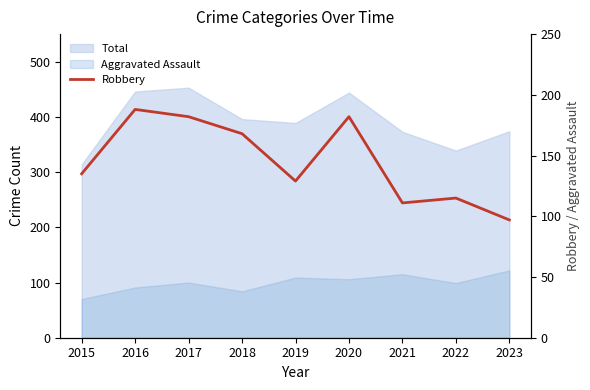

Rank the categories by value from lowest to highest.

2023, 2021, 2022, 2019, 2015, 2018, 2017, 2020, 2016